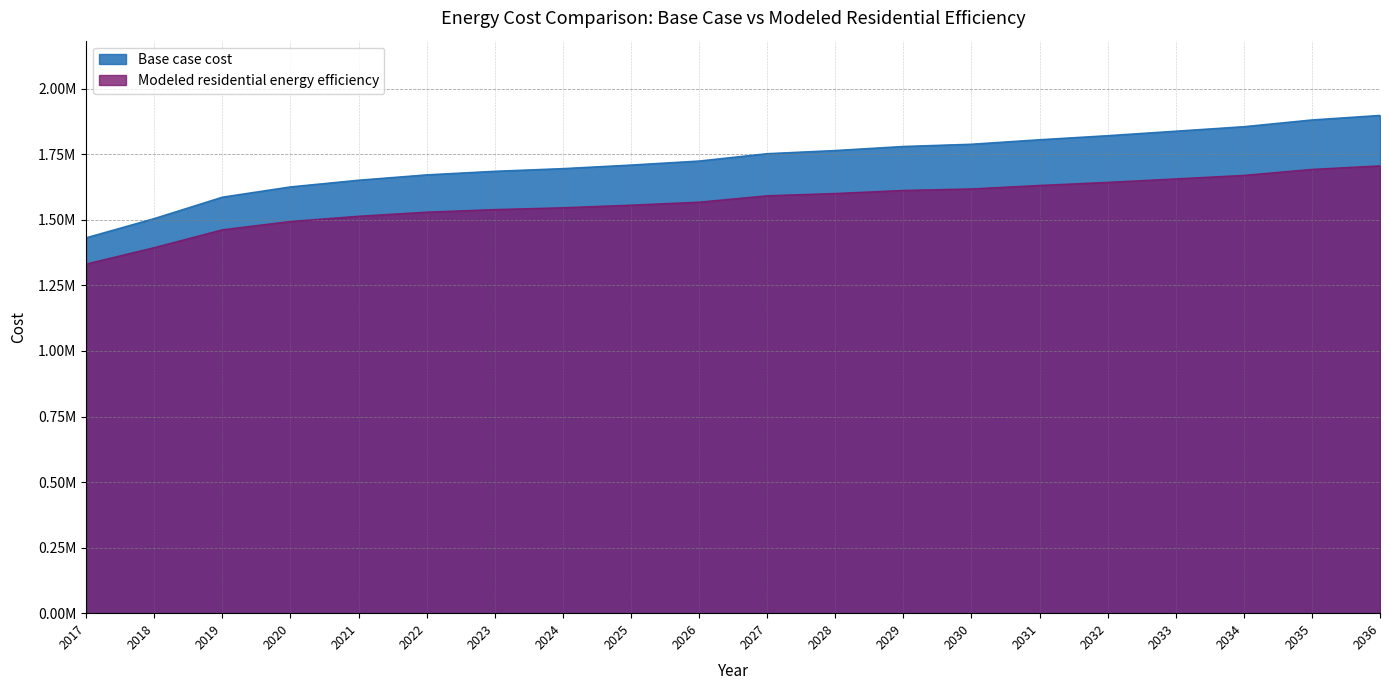

What is the difference between the Modeled residential energy efficiency values at 2030 and 2024?

71870.7